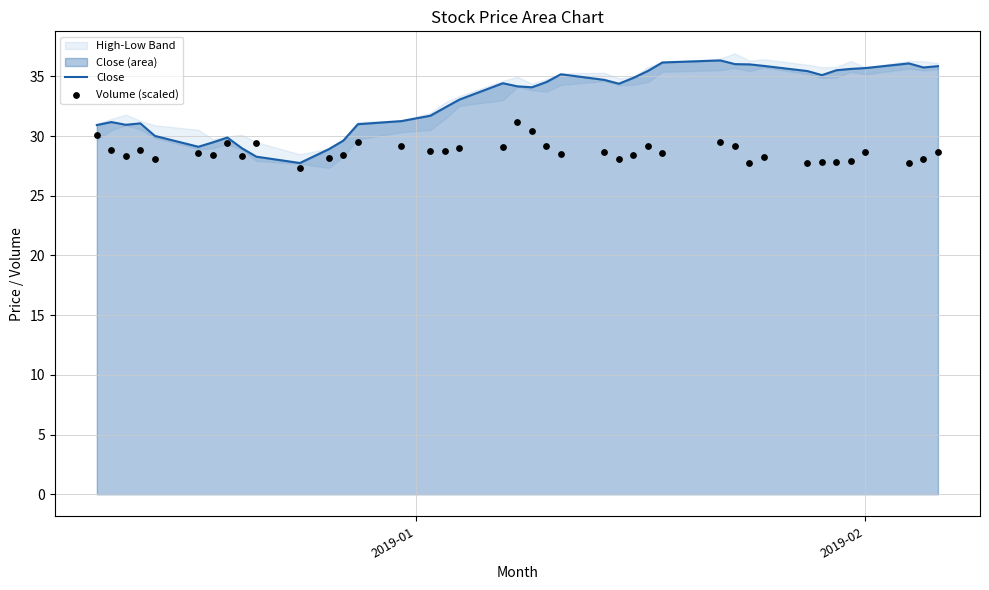

Is the value of Volume (scaled) at 35 greater than the value of Close at 6?

No